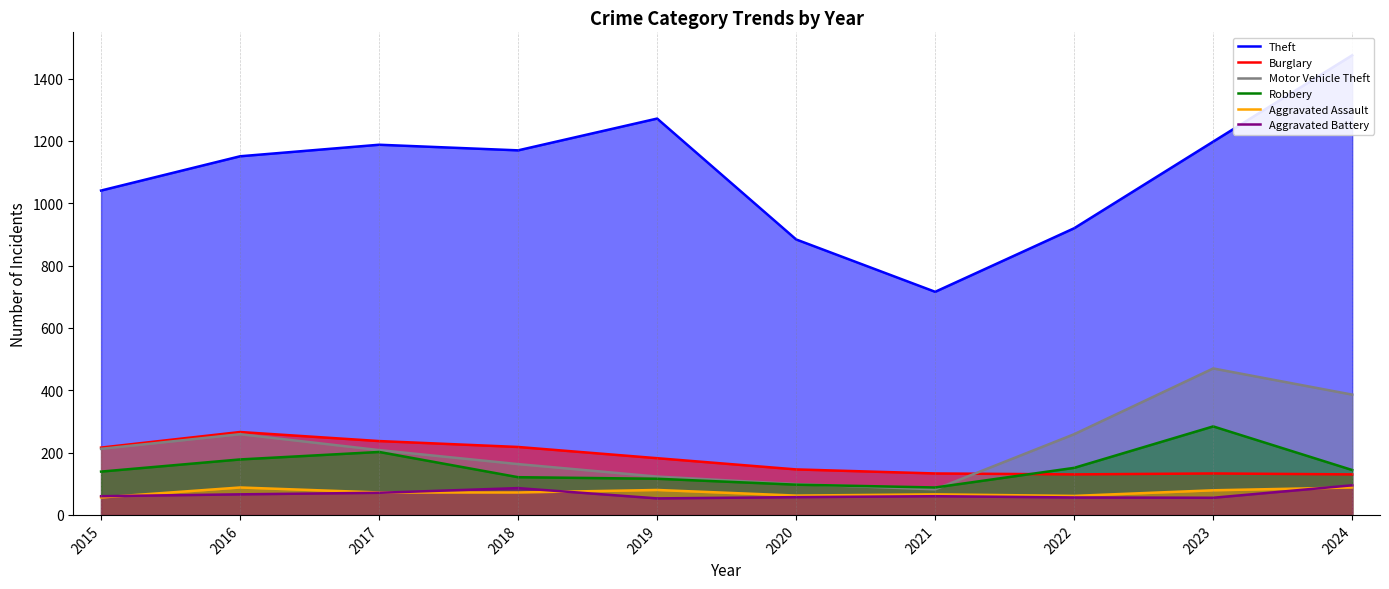

Between 2022 and 2024, which is larger?

2024